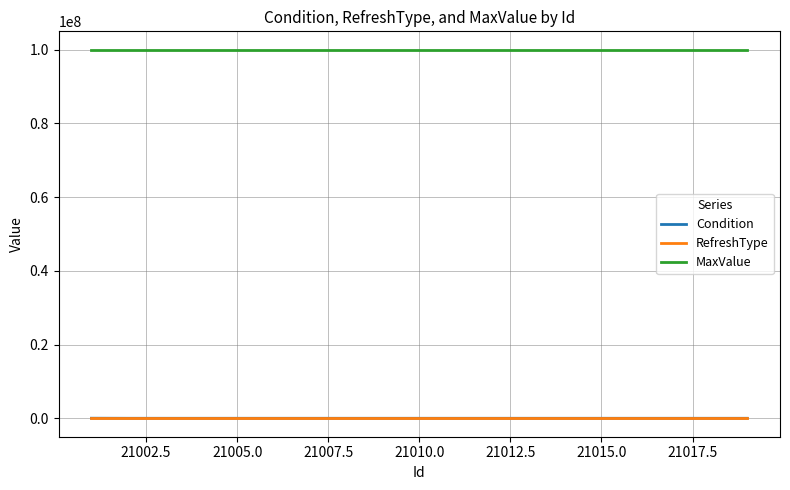

Which series has the widest spread of values?

Condition